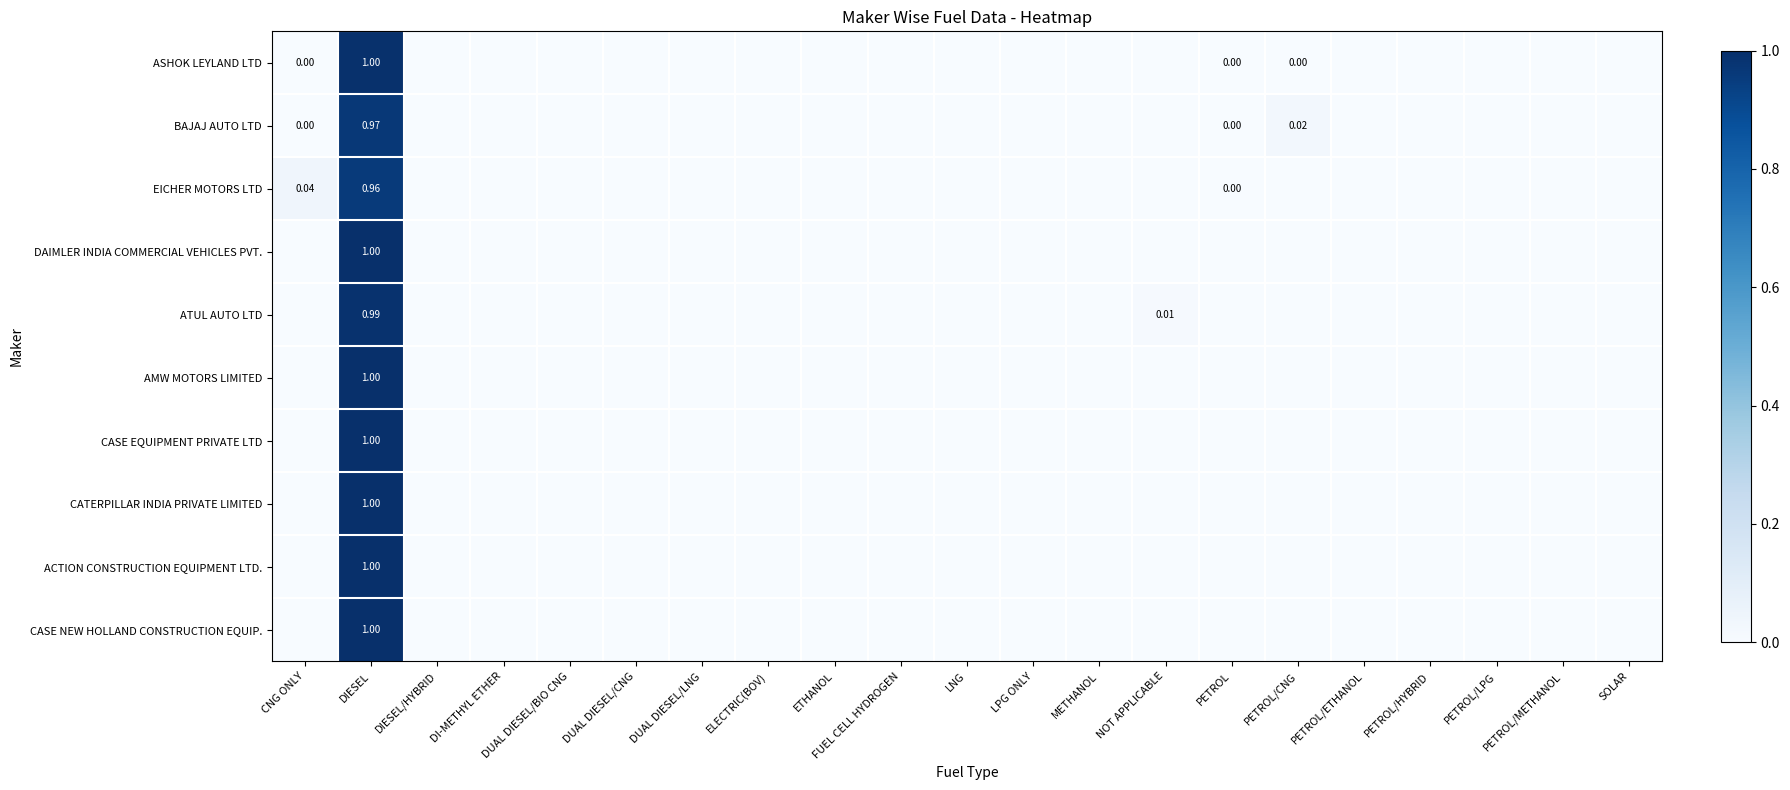

The AMW MOTORS LIMITED series shows -0.4 at PETROL/CNG. True or false?

False